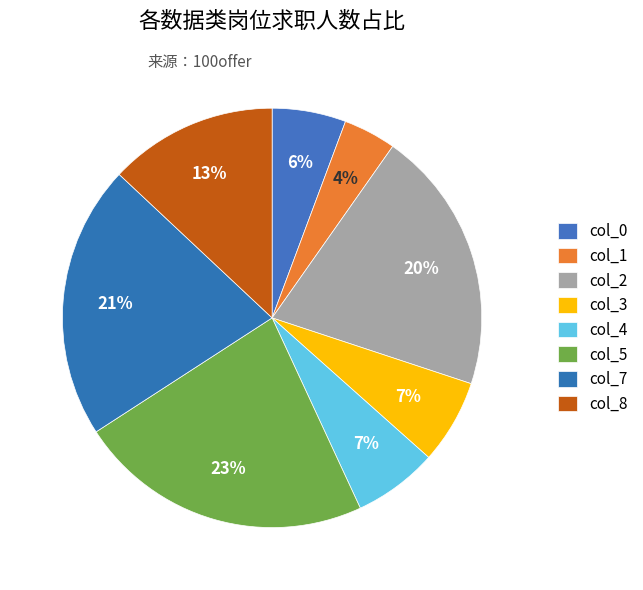

To the nearest percent, what is the difference between the col_5 and col_3 slice percentages?

16%